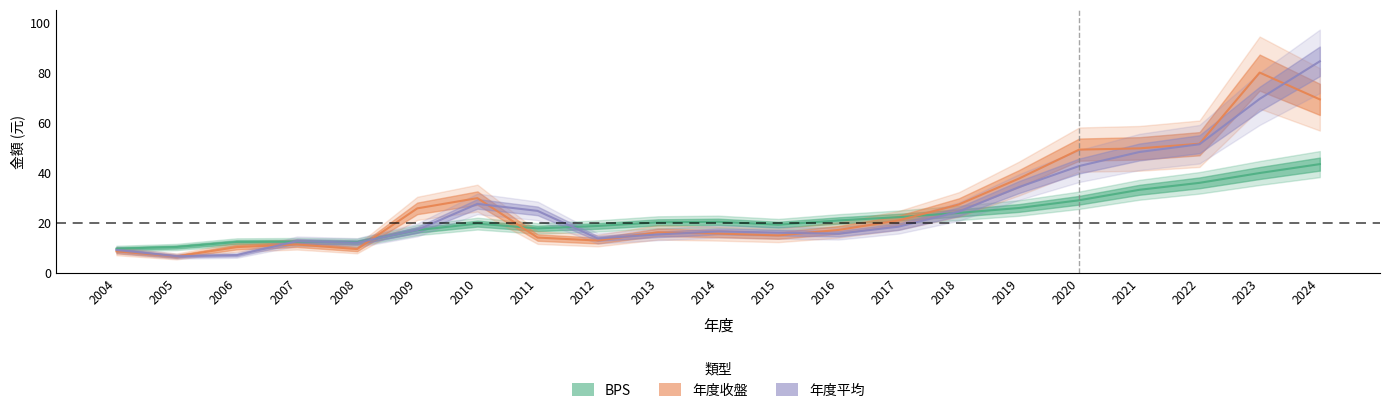

True or false: 平均 has more than 1 points higher than both neighbors.

True